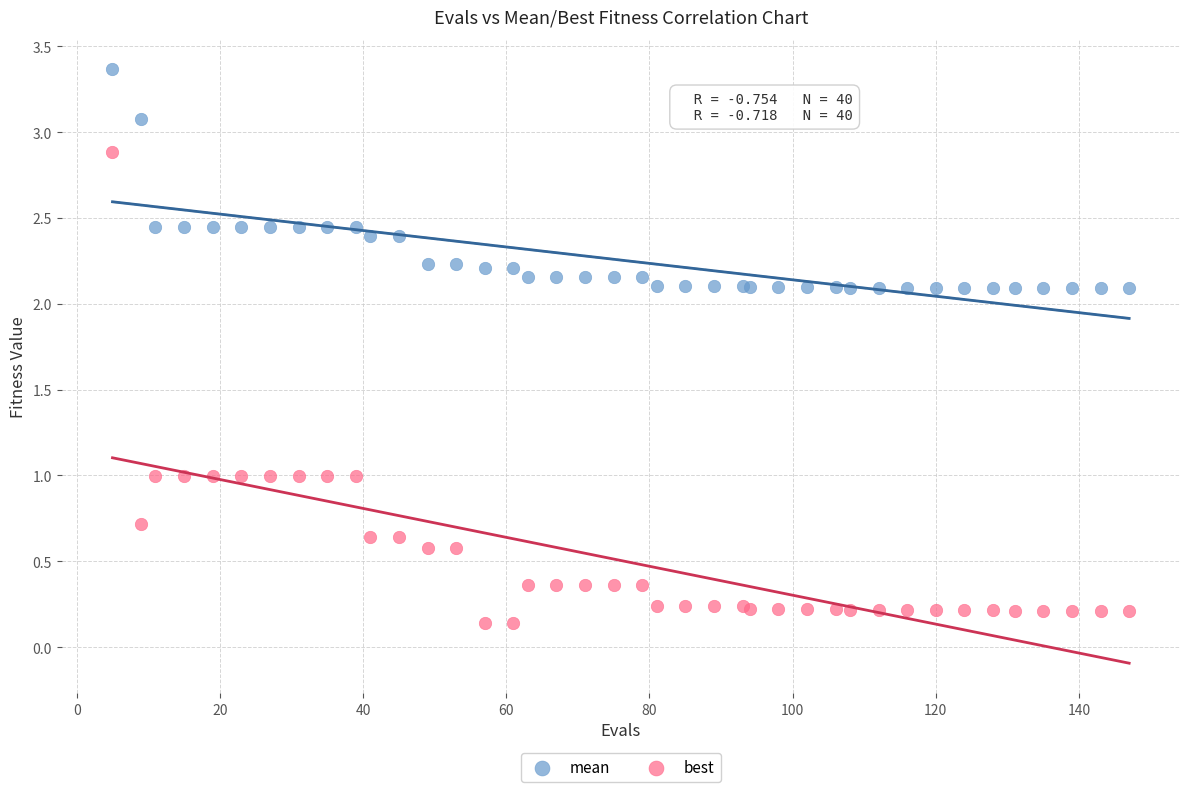

What are all the series names shown in the legend?

mean, best